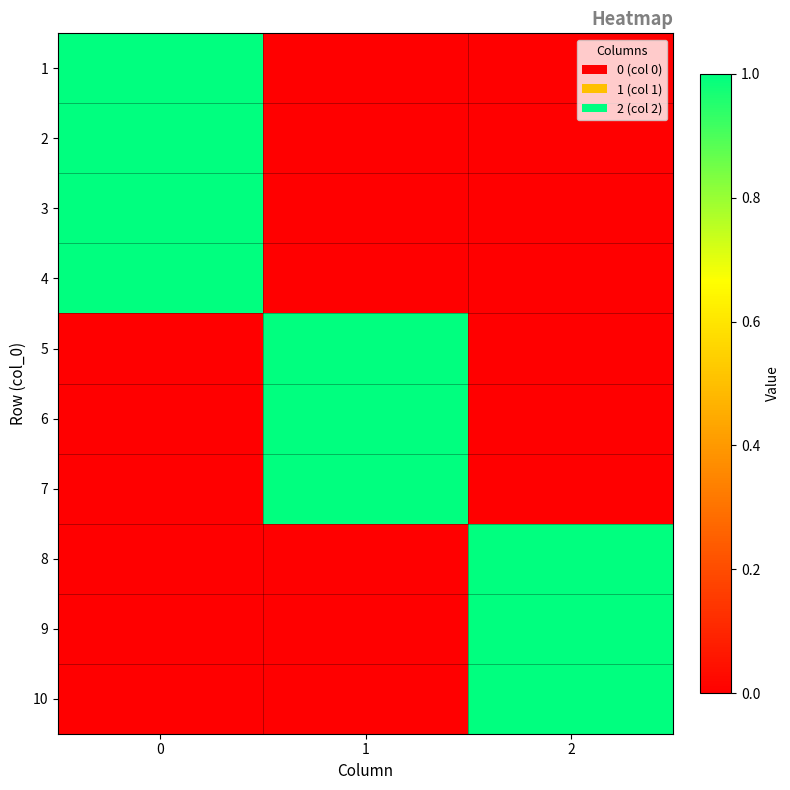

Which label corresponds to the smallest value in the chart?

1